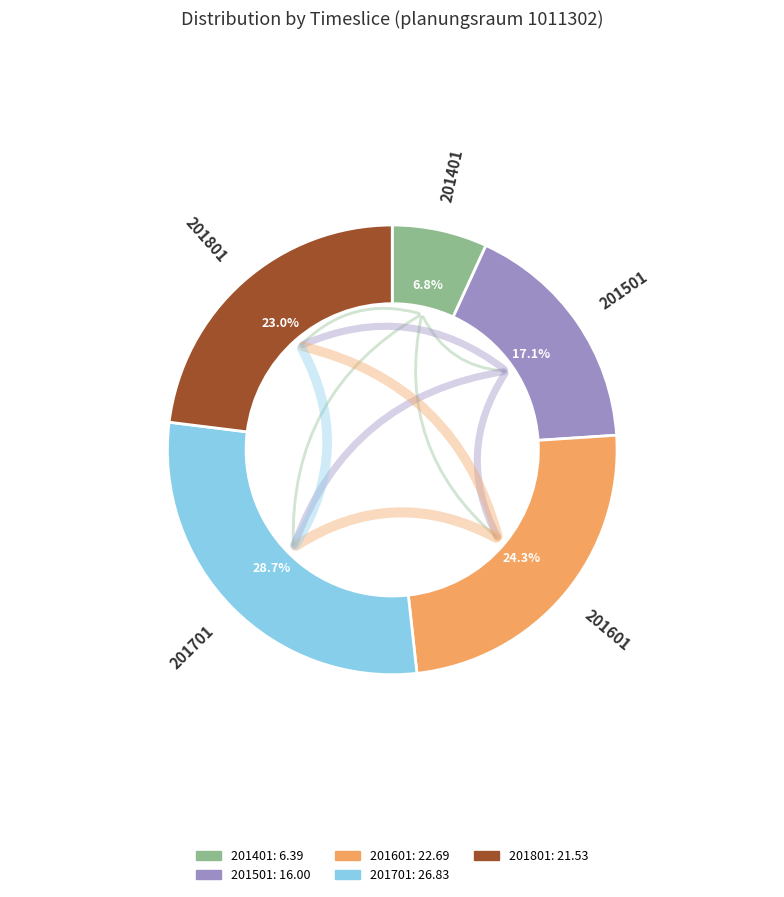

To the nearest percent, what portion does 201401 represent?

7%